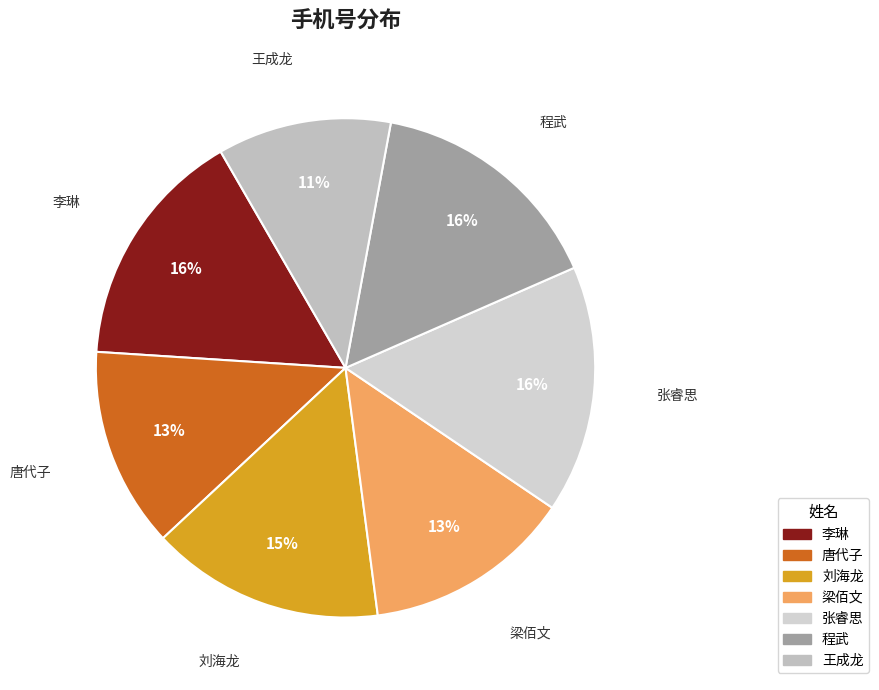

The 王成龙 slice represents 11% of the pie. True or false?

True